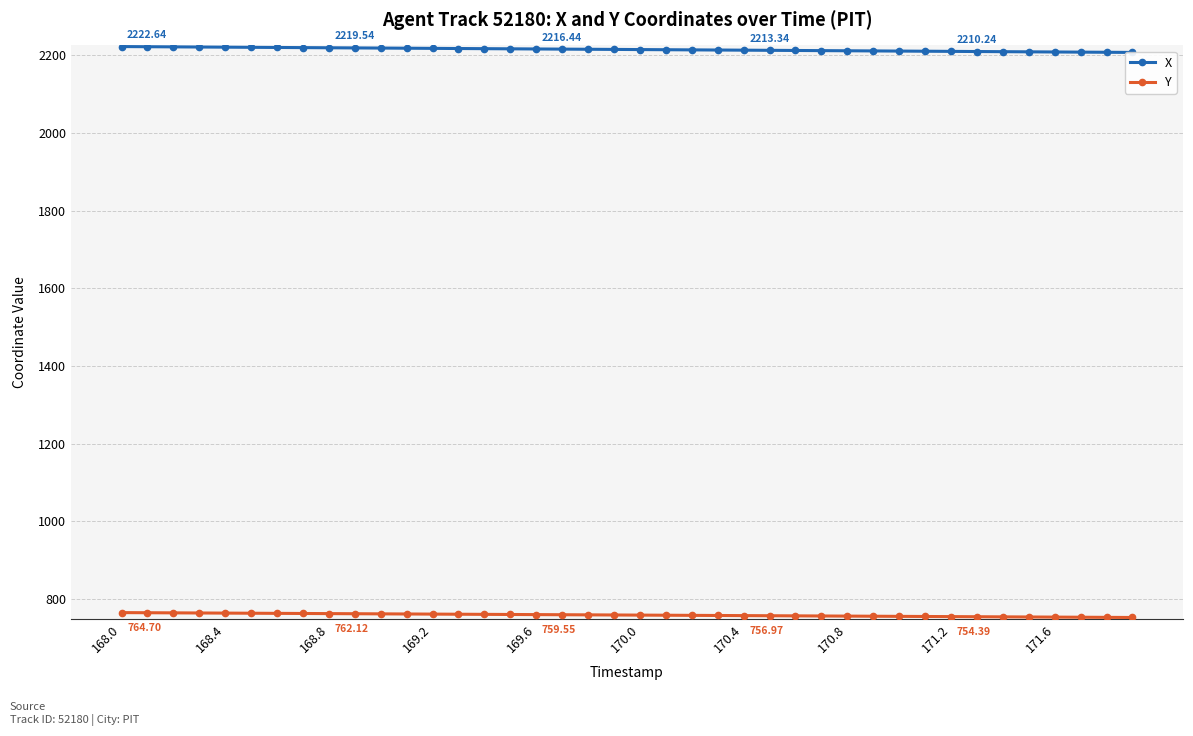

Is this an area chart (filled region under the line)?

No